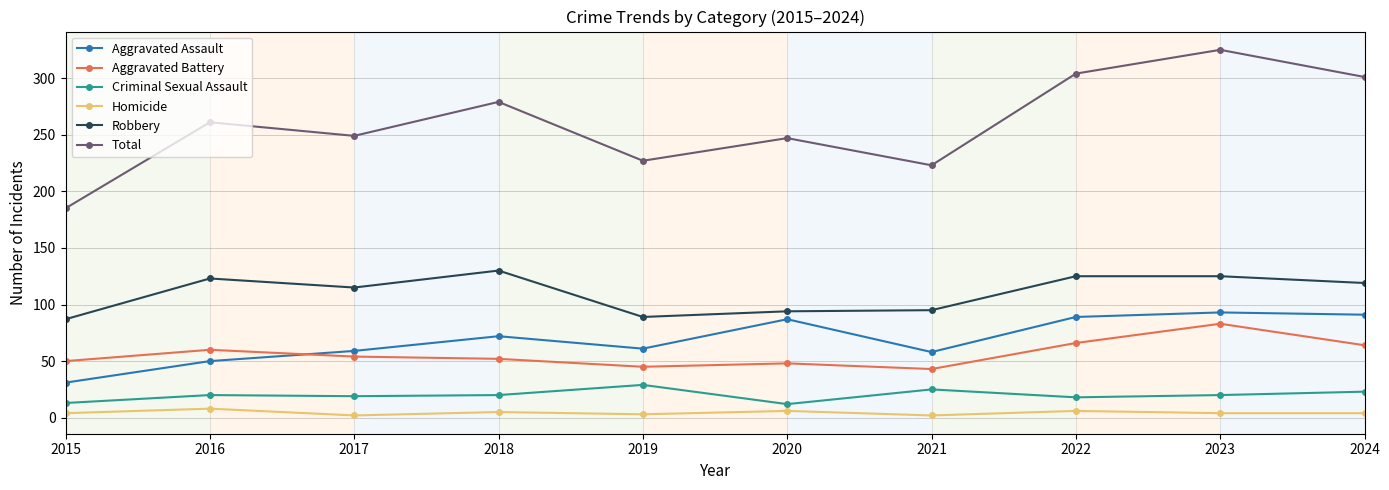

Where is the first local minimum for Total?

2017